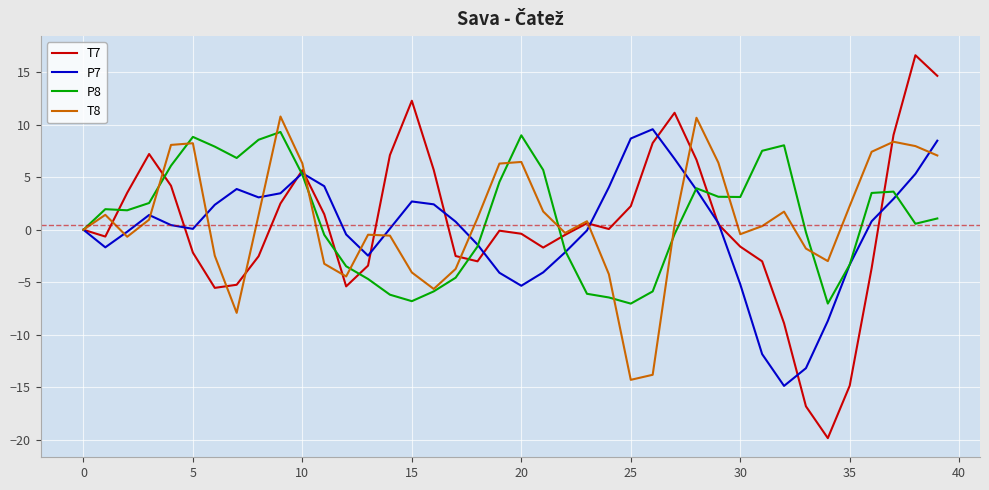

What is the minimum value for T8?

-14.3